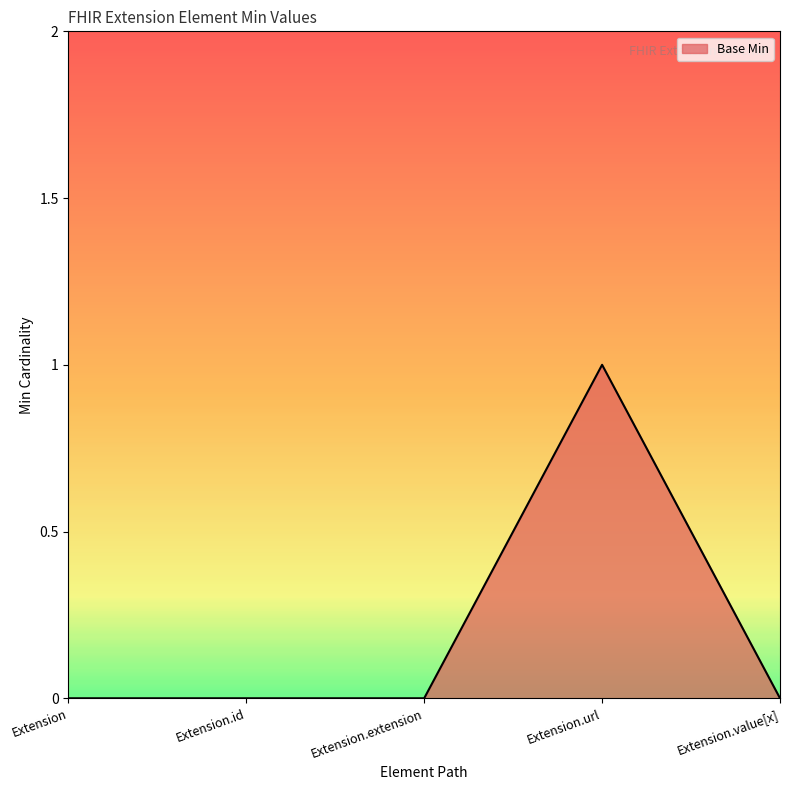

What position from the left is Extension.url?

4